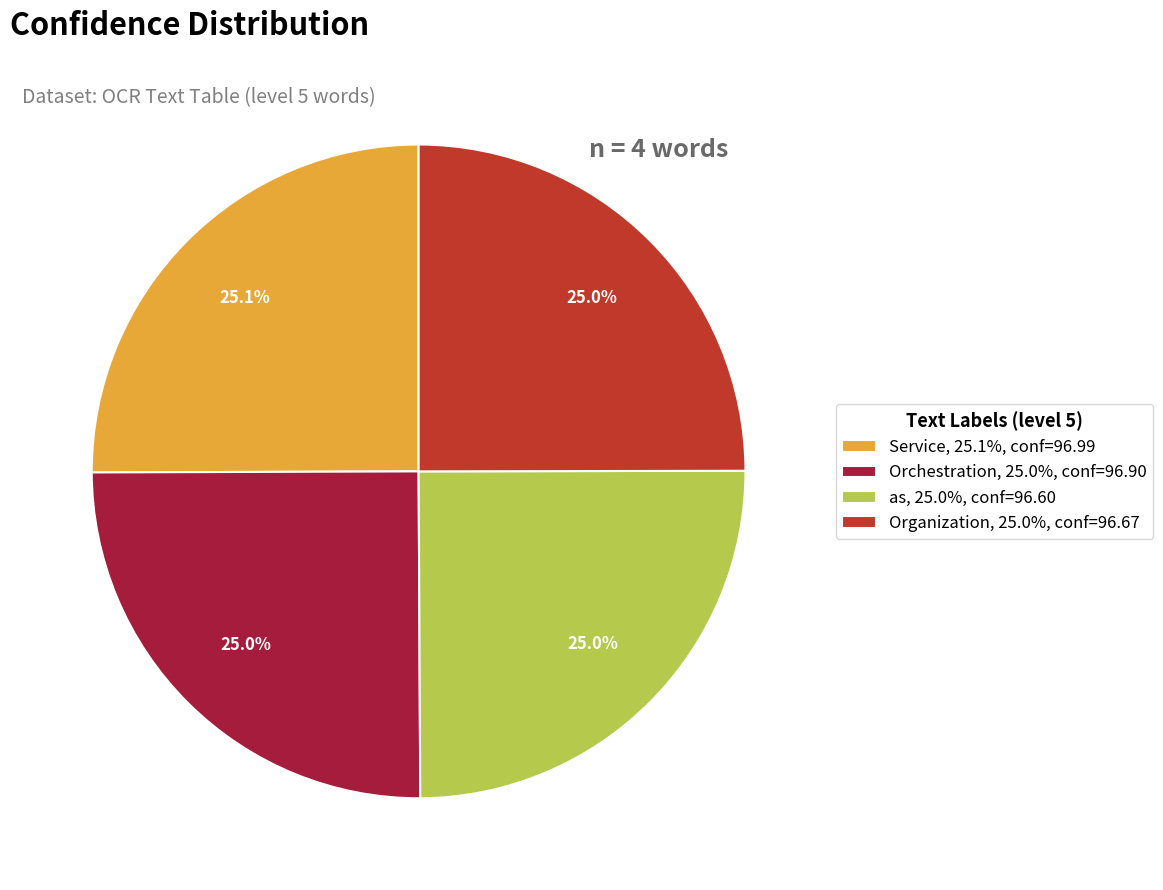

The Organization slice represents 25% of the pie. True or false?

True